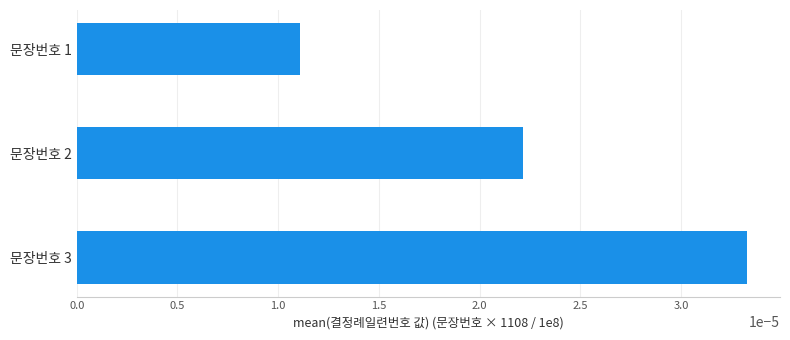

Which label corresponds to the smallest value in the chart?

문장번호 1